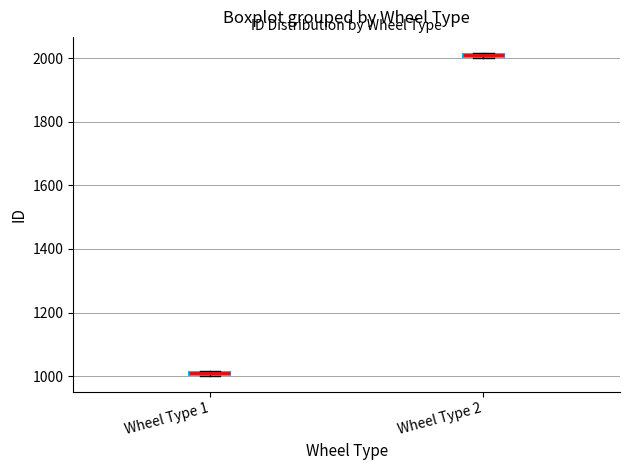

Where is the upper edge of the box for Wheel Type 2 on the y-axis? The values are not printed on the chart, so give them approximately, as read against the axis.

2020